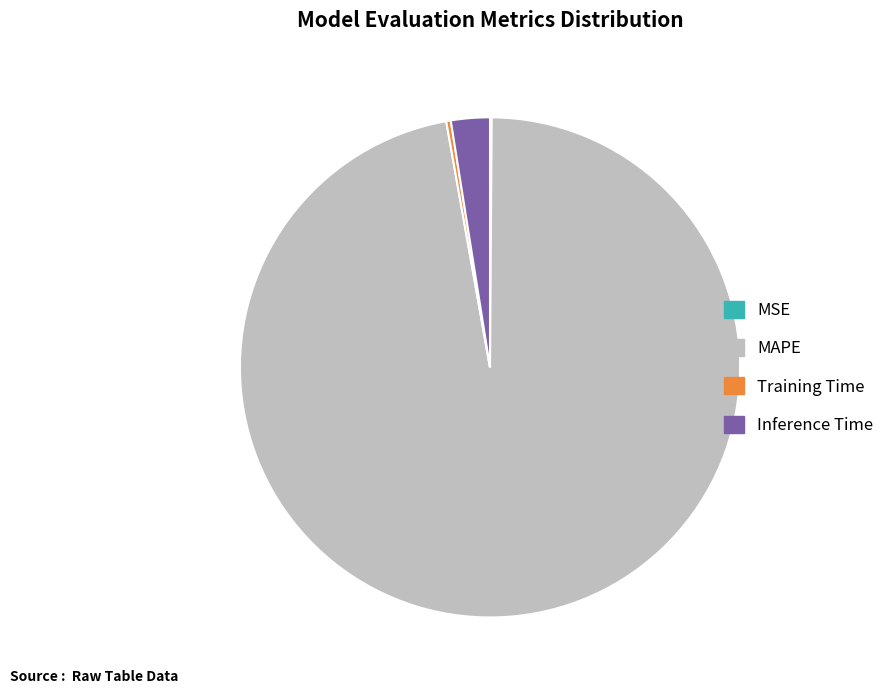

Does any single category account for the majority?

Yes